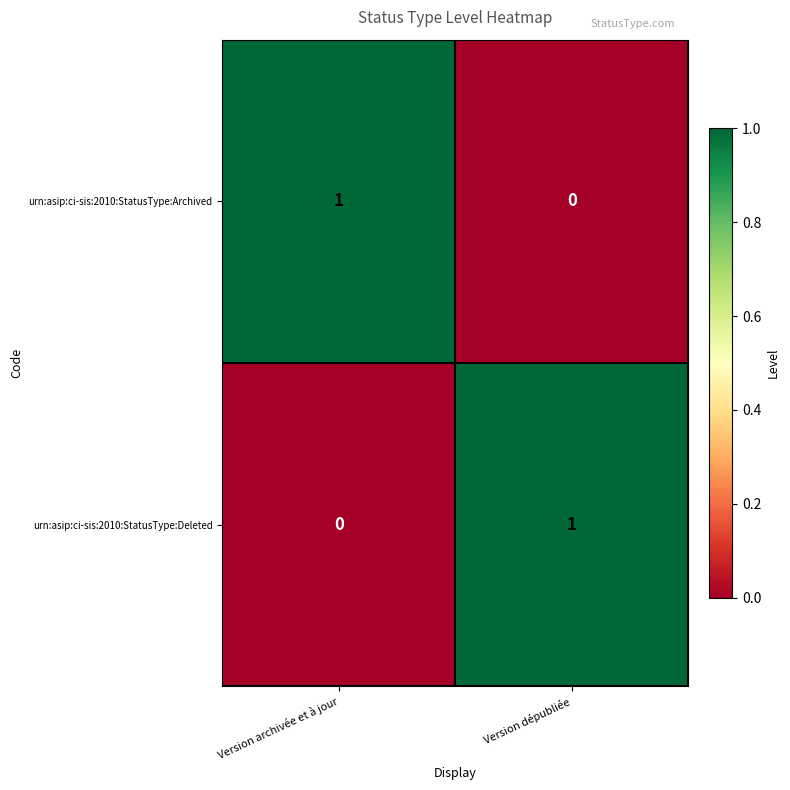

What is the total value across all series at Version dépubliée?

1